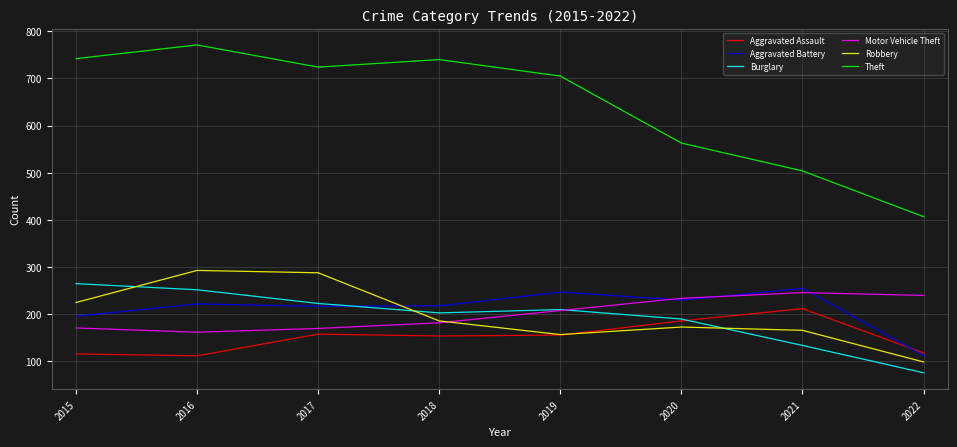

Where does the Robbery series first go above 186?

2015